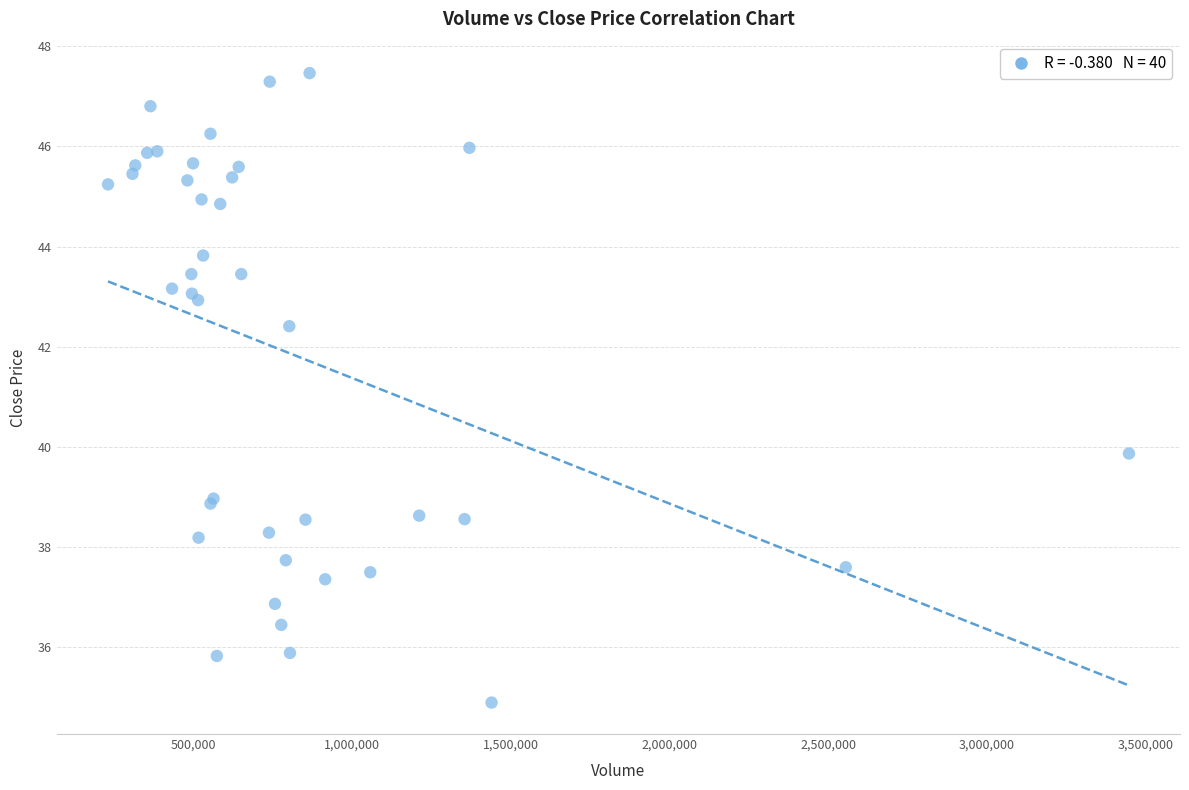

What Y value in the scatter plot is closest to 41?

39.9